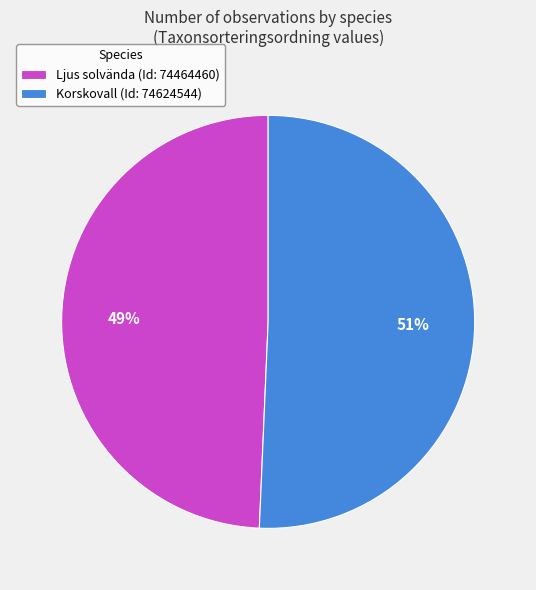

What is the smallest slice in the pie chart?

Ljus solvända (Id: 74464460)